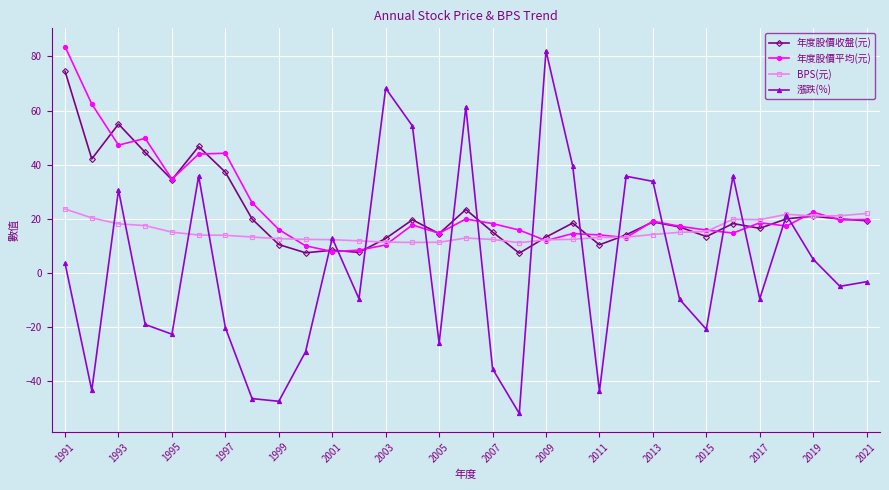

True or false: 年度股價收盤(元) has more than 1 points higher than both neighbors.

True